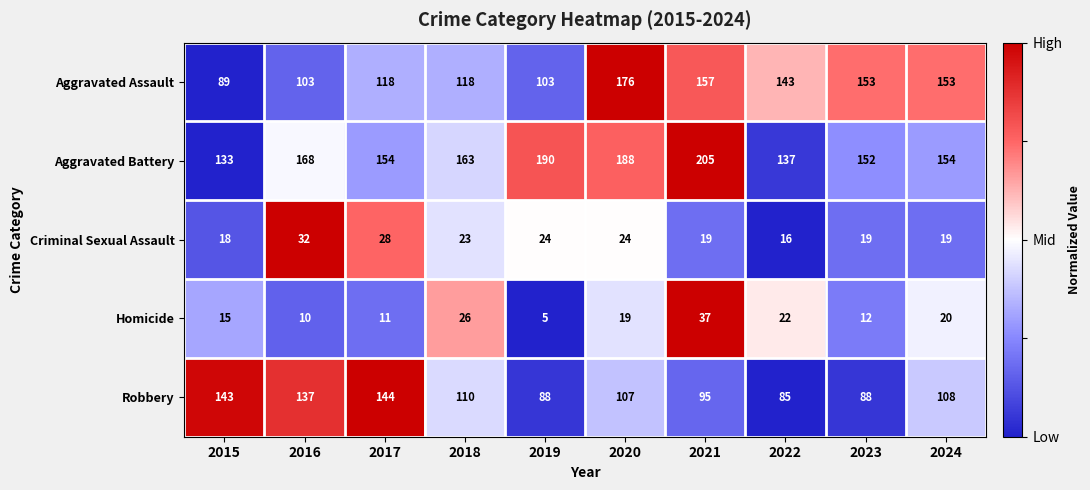

Which series has the largest range (max minus min)?

Aggravated Assault